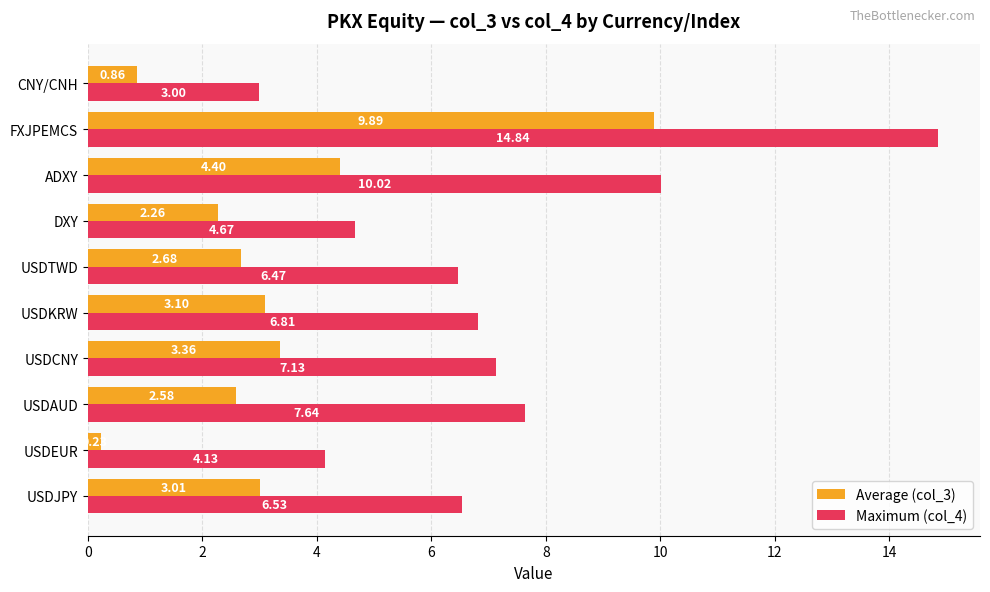

What is the maximum value for Maximum (col_4)?

14.8